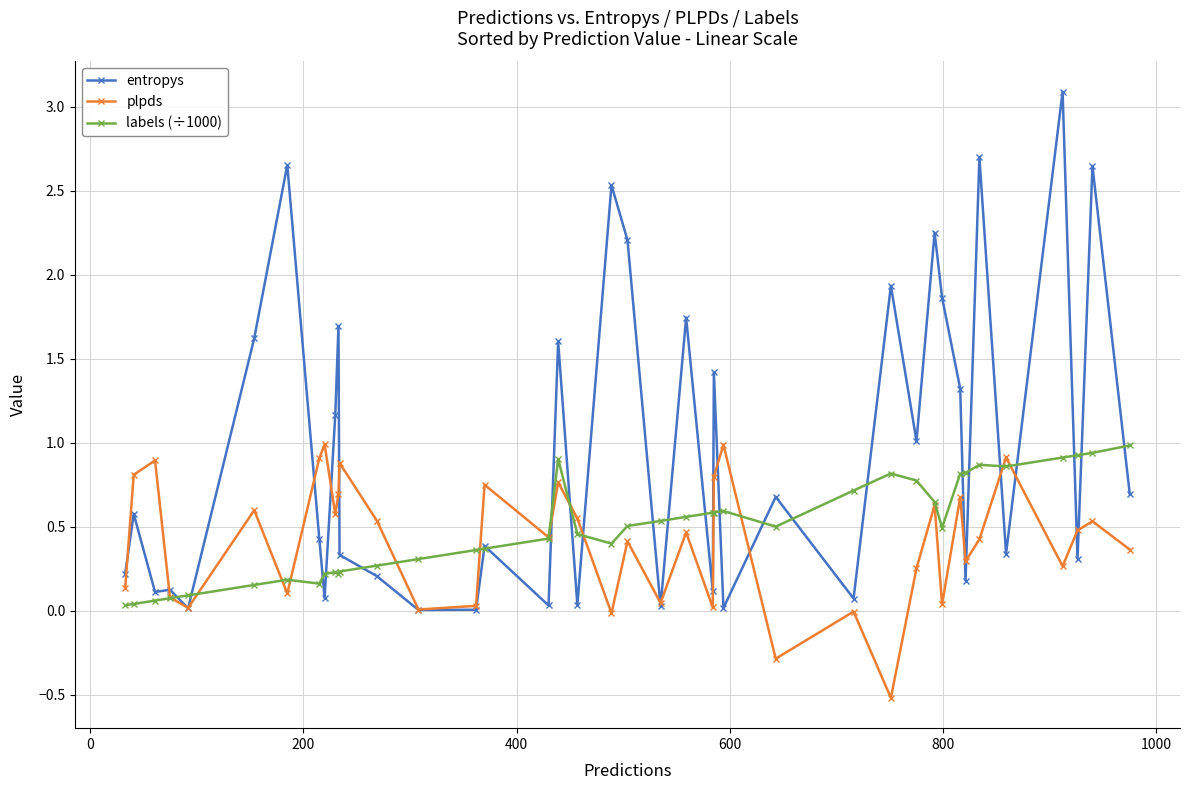

Which series has the largest range (max minus min)?

entropys